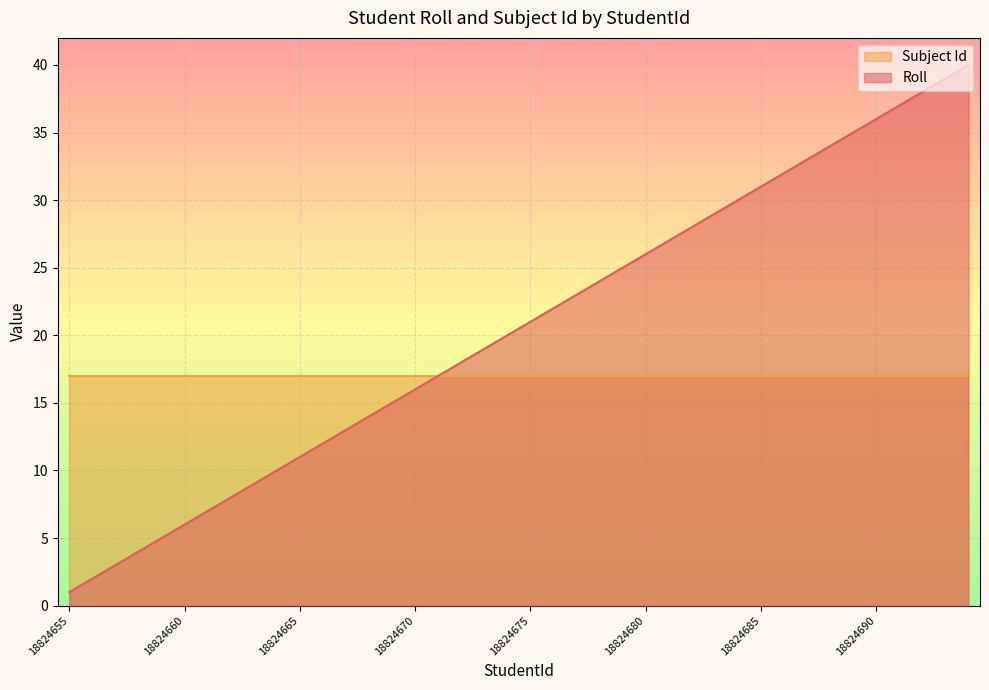

Does the chart display data point markers on the line(s)?

No